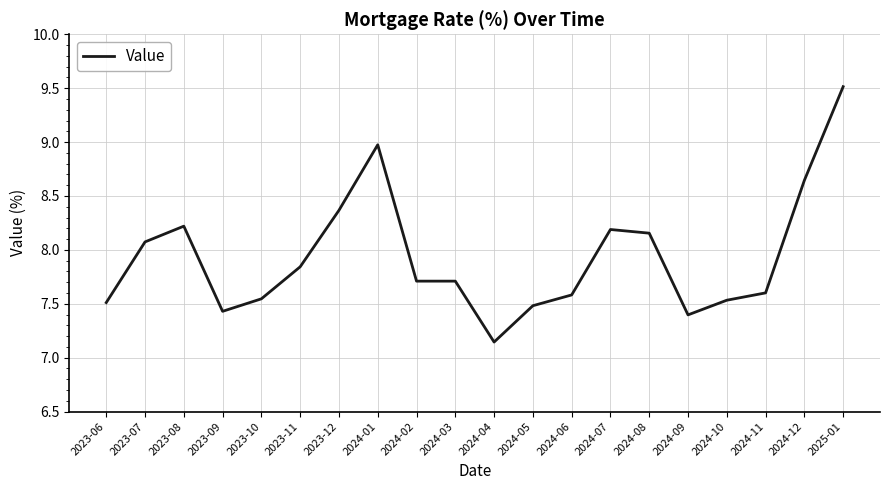

What position from the left is 2023-09?

4